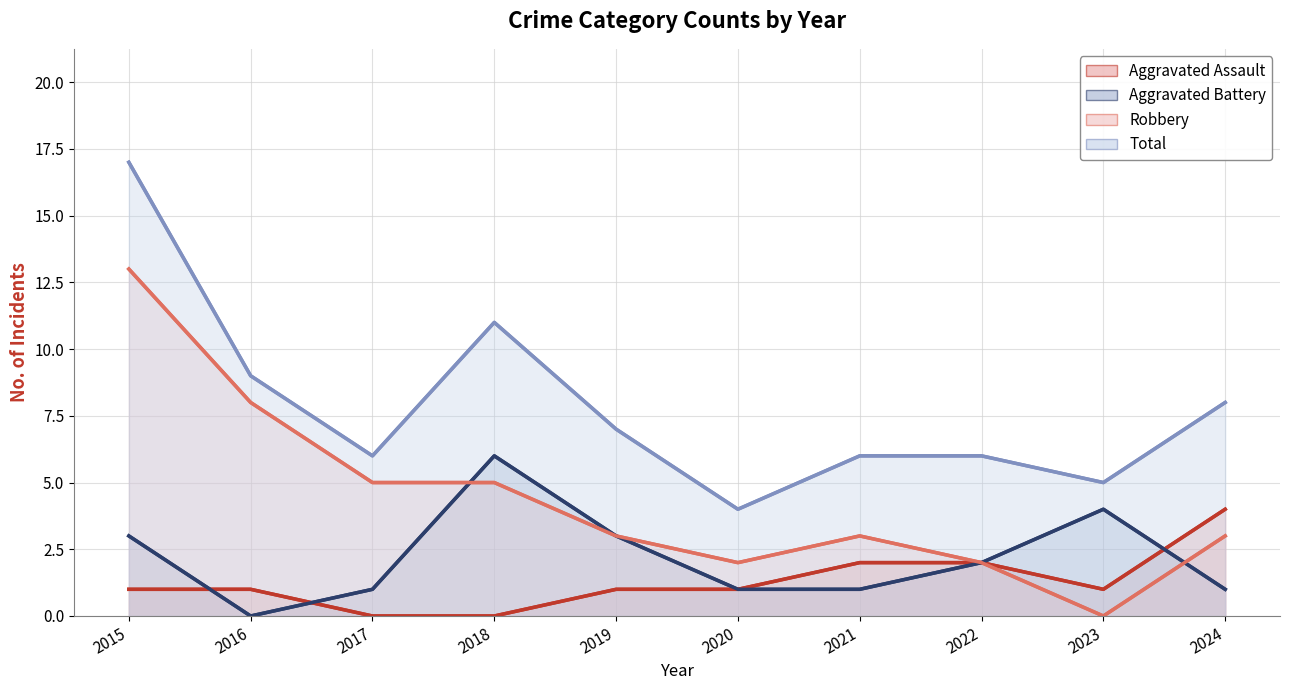

How many values in the Aggravated Battery series are below 2?

5